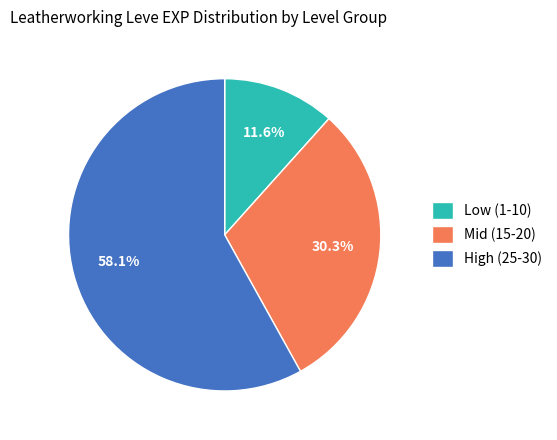

Is the sum of High (25-30) and Low (1-10) greater than half?

Yes